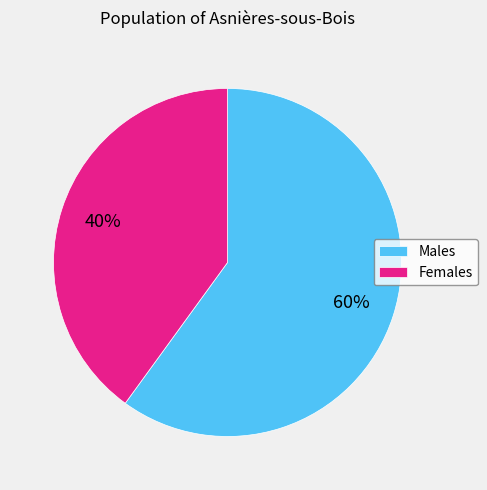

Which slice is the smallest?

Females